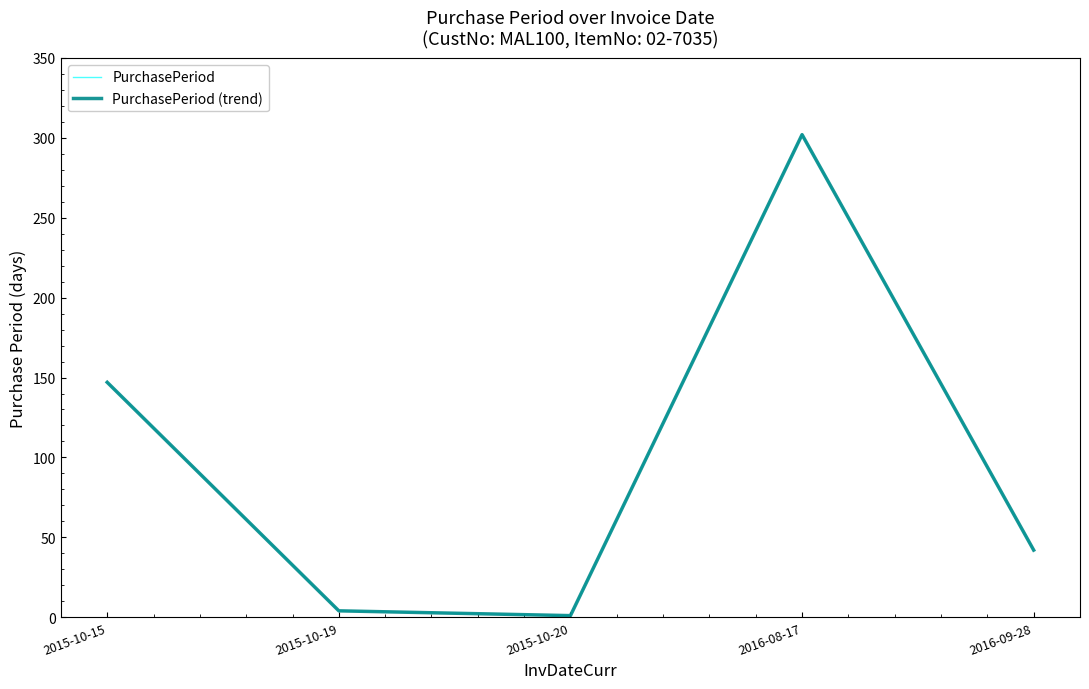

What is the value of the PurchasePeriod point at the 5th from the left?

42